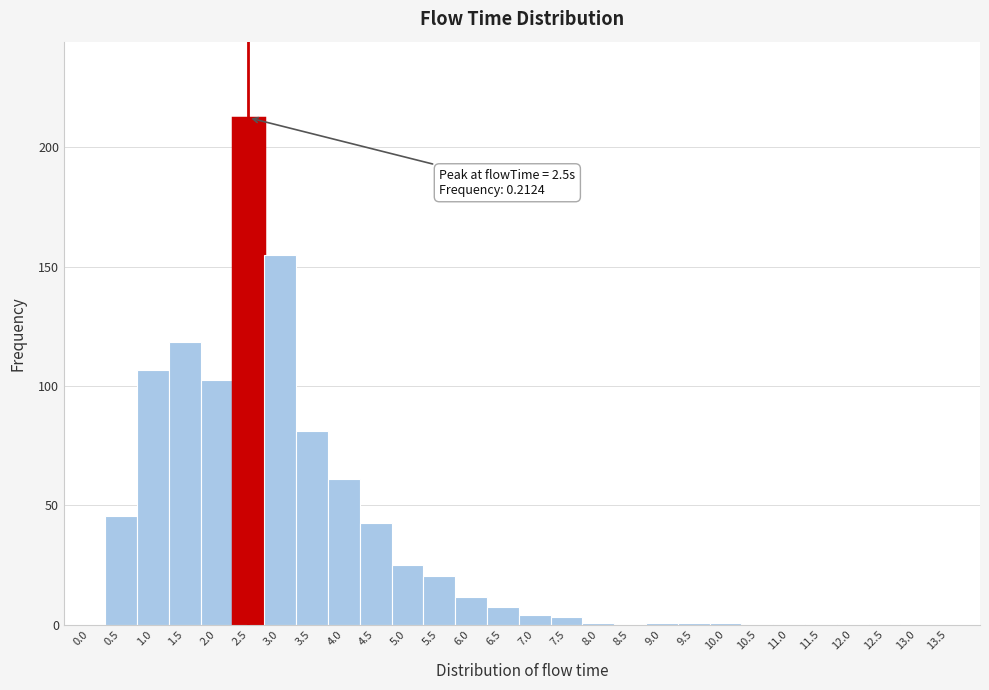

Which range on the x-axis has the tallest bar?

2.25 to 2.75